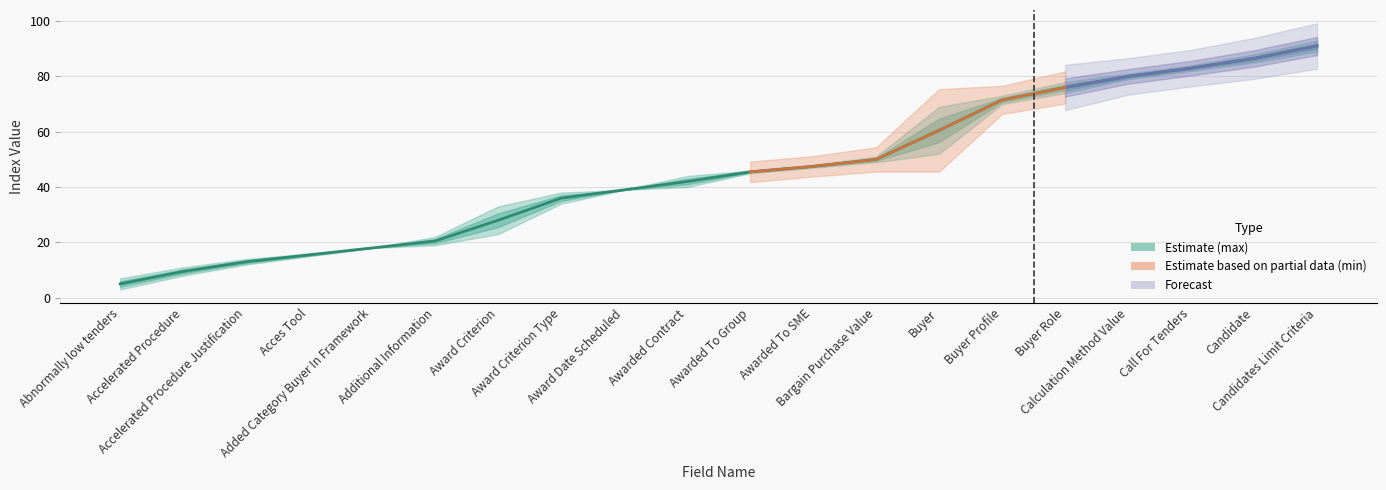

Is this an area chart (filled region under the line)?

No